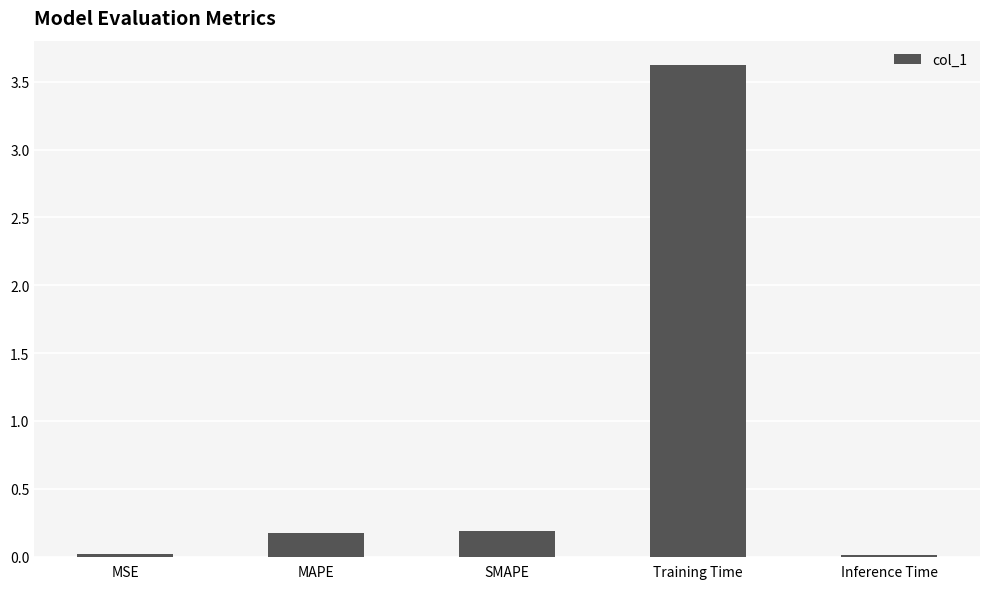

What is the maximum value shown in the chart?

3.6